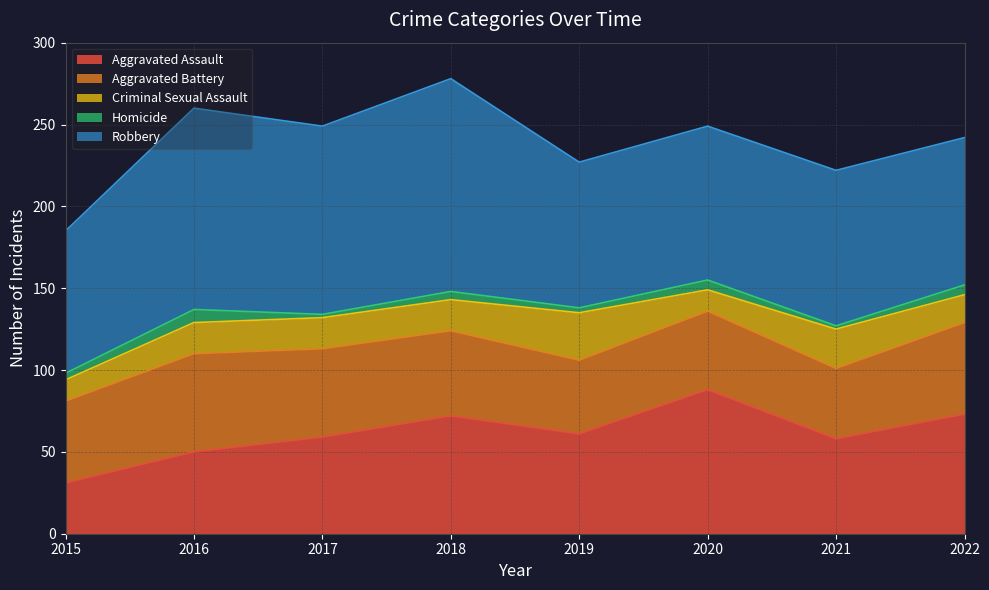

How many lines are shown in the chart?

5